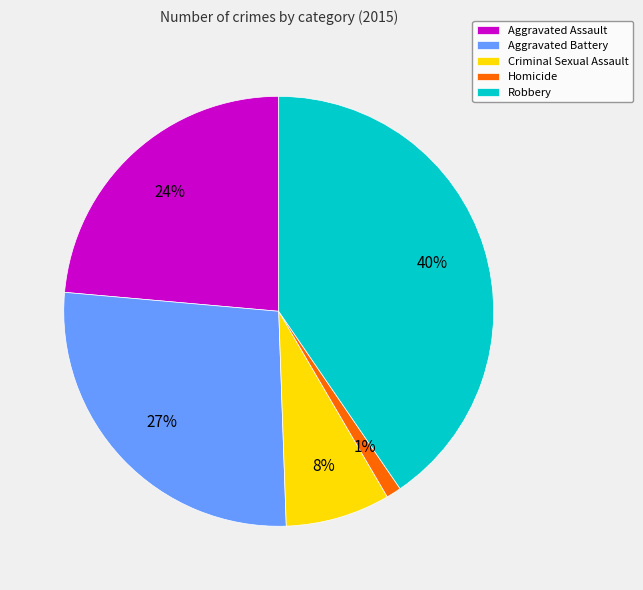

To the nearest percent, what portion does Criminal Sexual Assault represent?

8%